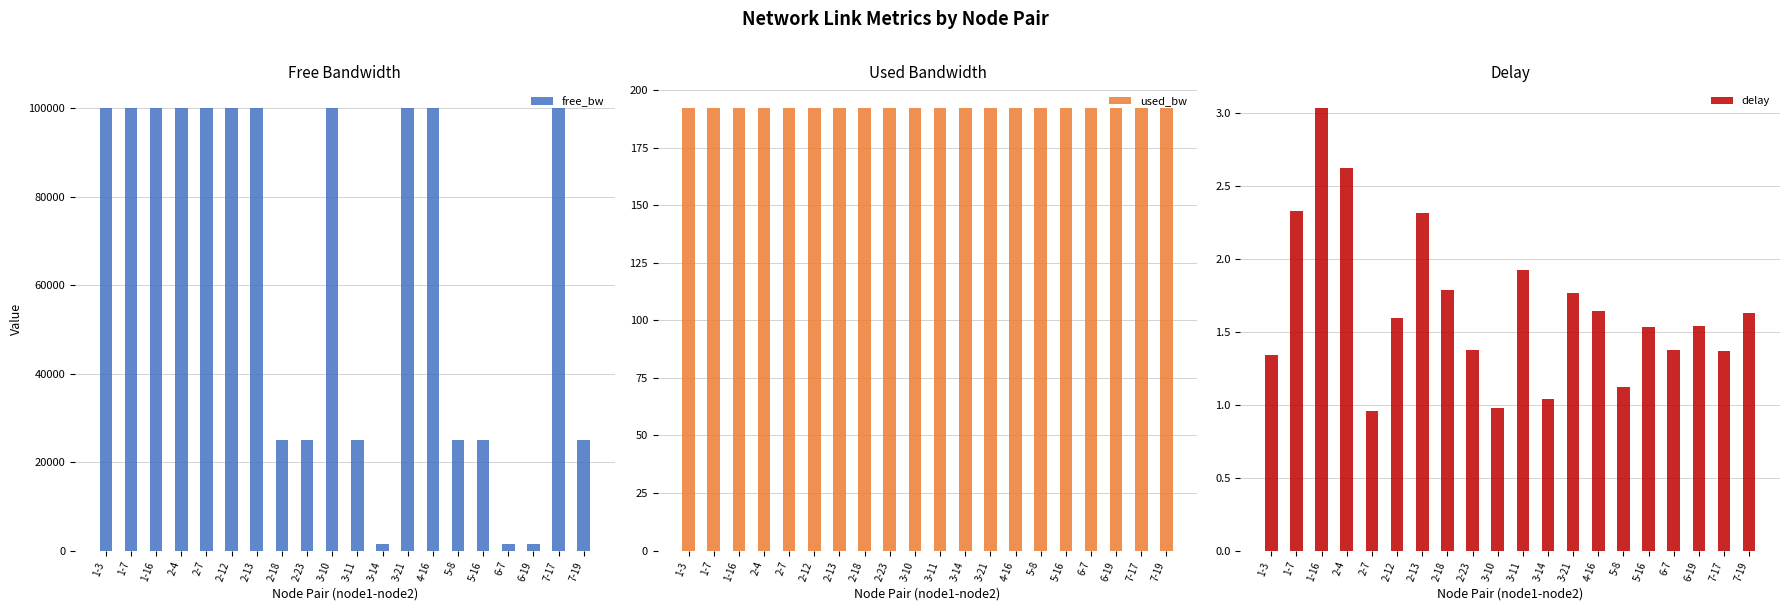

Where is free_bw nearest to the value 50774?

2-18